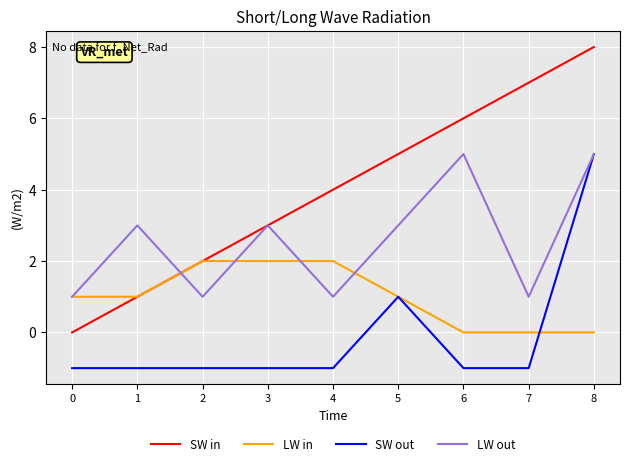

List the series in order of their overall mean, highest first.

SW in, LW out, LW in, SW out